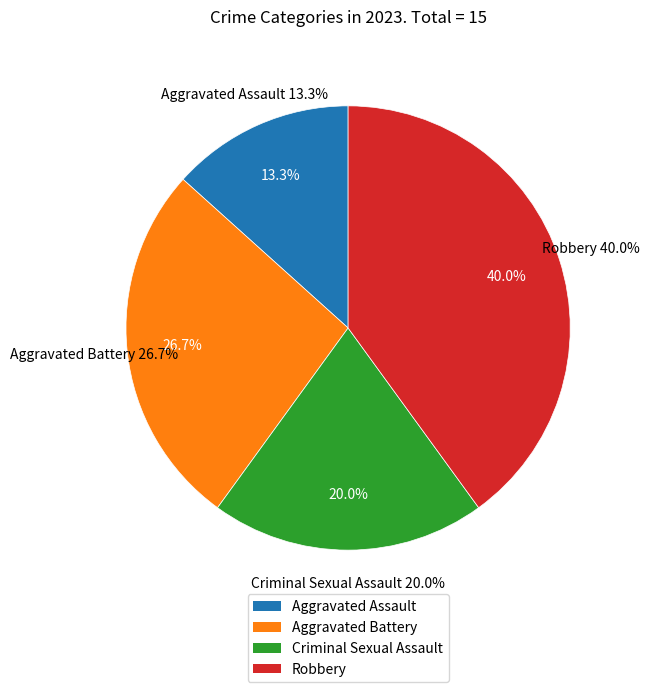

How many segments does this pie chart have?

4